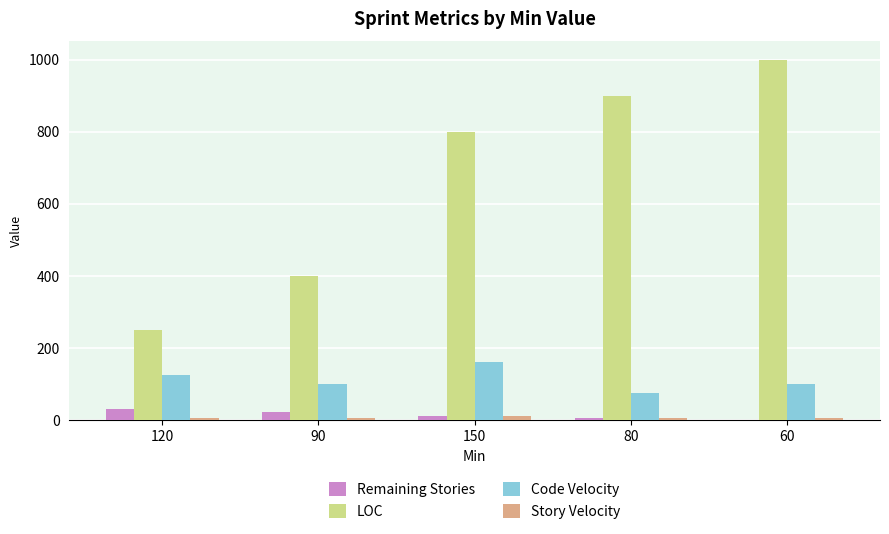

What are all the series names shown in the legend?

Remaining Stories, LOC, Code Velocity, Story Velocity